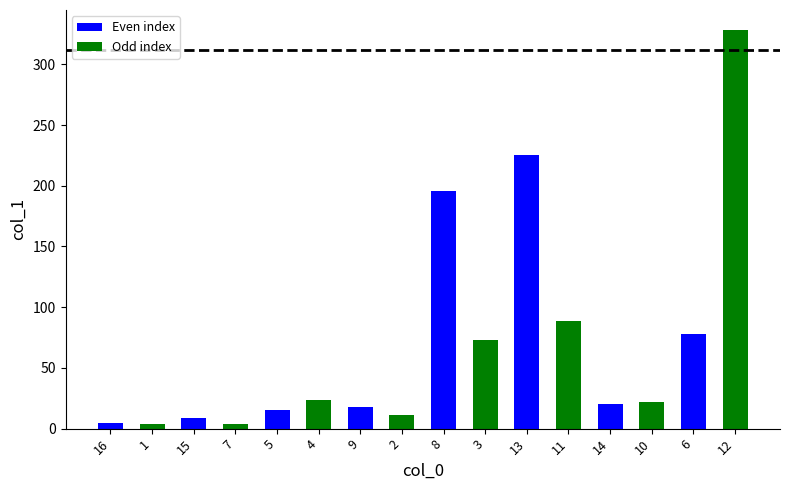

What is the difference between the second highest and second lowest values?

221.1